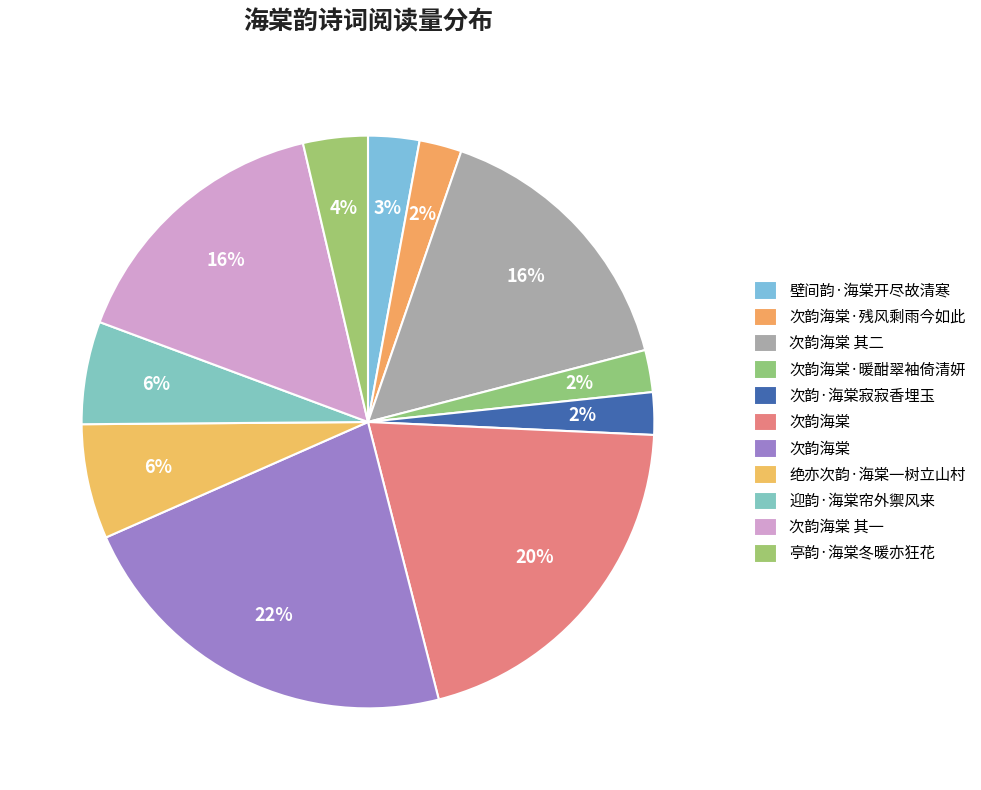

How many slices are in this pie chart?

11